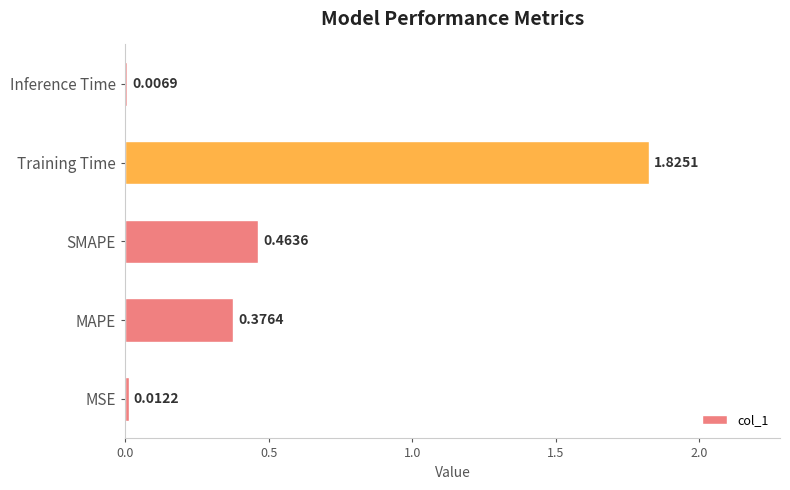

List the labels in order of value, smallest first.

Inference Time, MSE, MAPE, SMAPE, Training Time